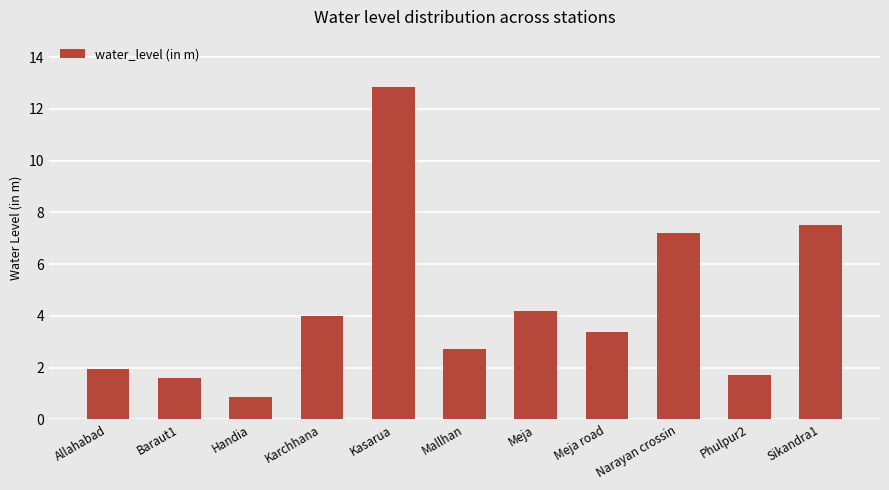

What is the label of the 10th bar from the right?

Baraut1